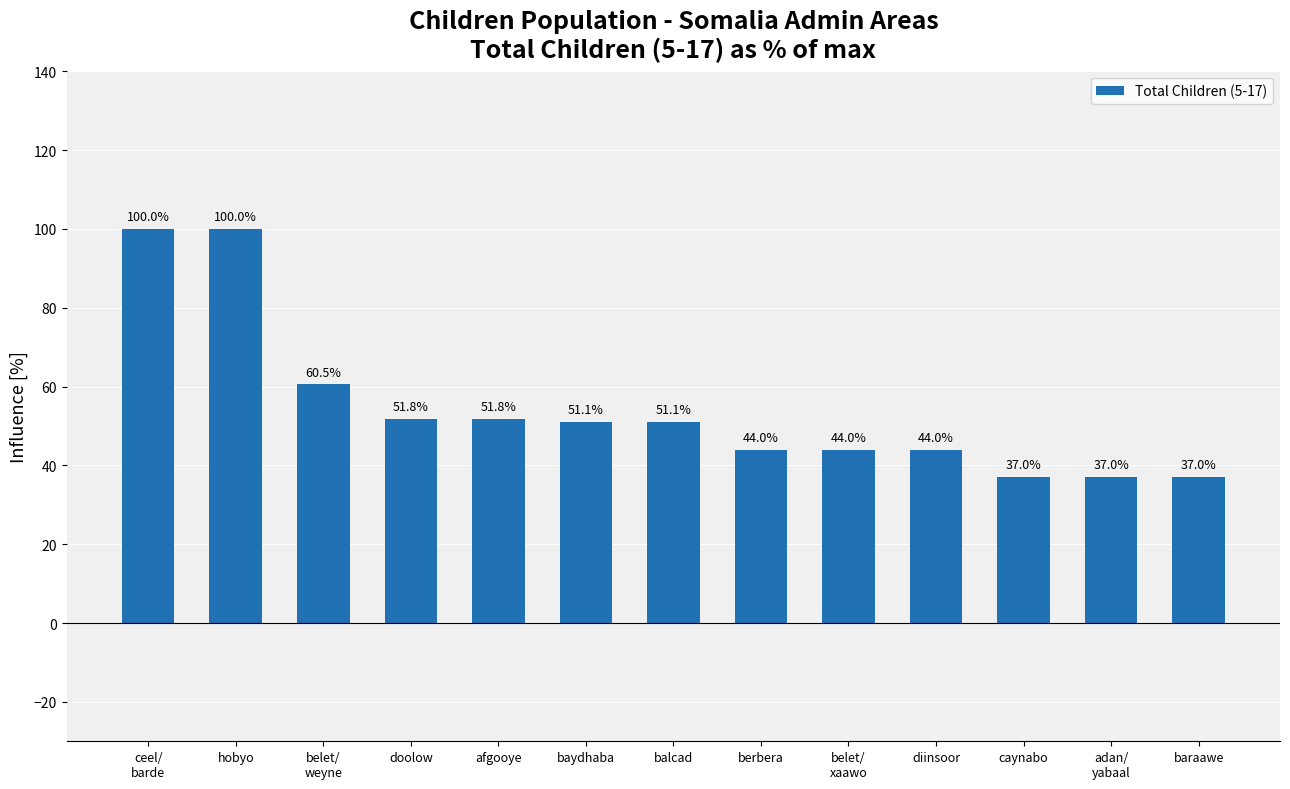

Count the number of data series in this chart.

1